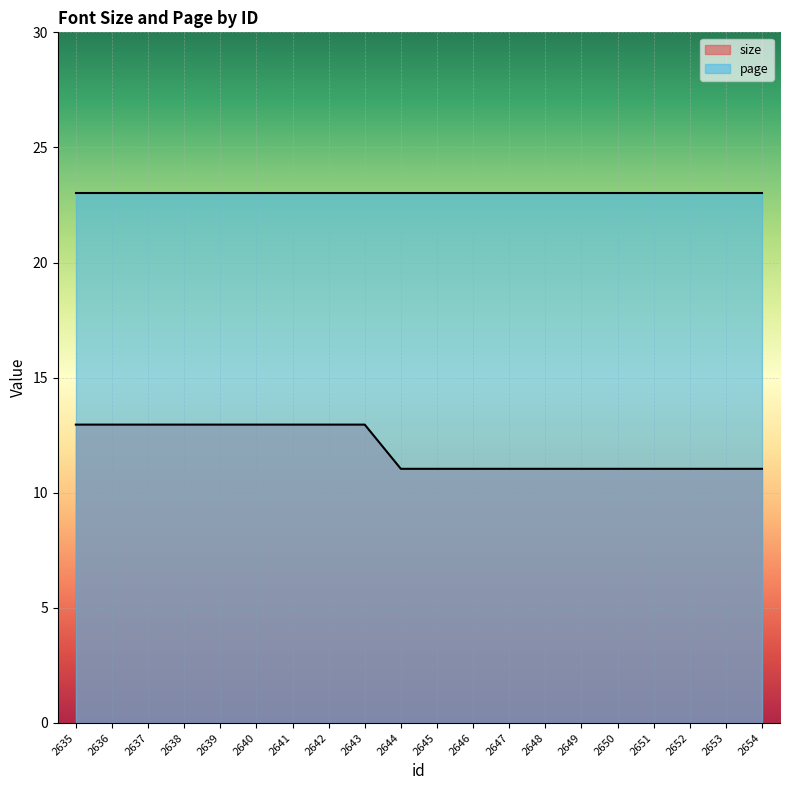

How many lines are shown in the chart?

2